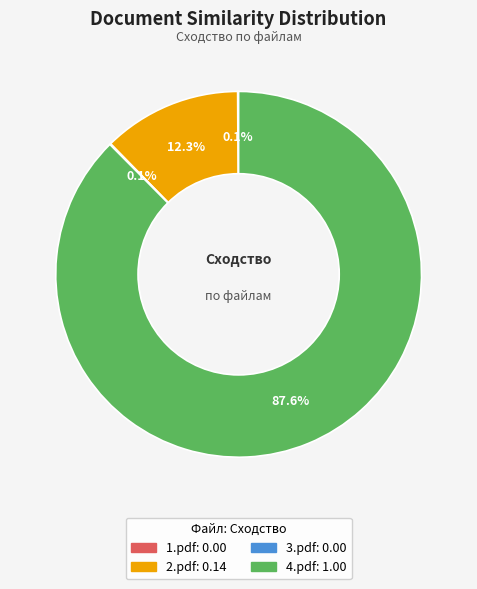

Which category has the biggest portion of the pie?

4.pdf